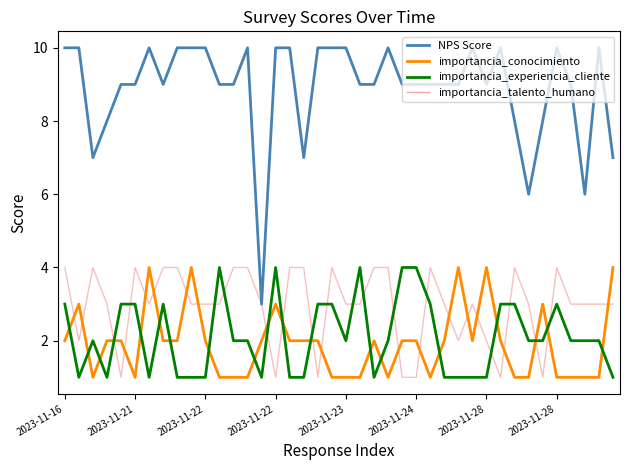

Which series changed the most between 8 and 14?

NPS Score